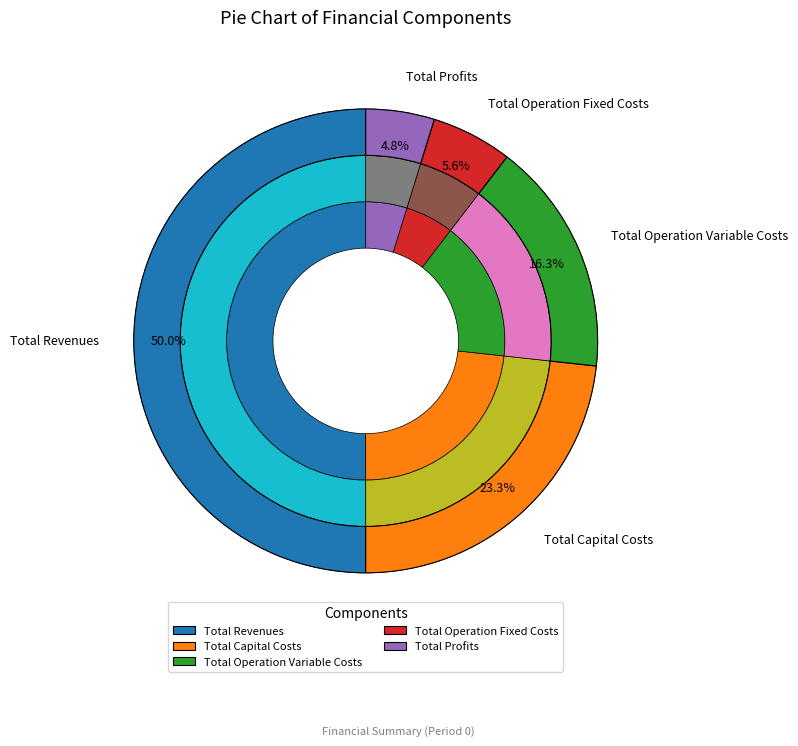

Is it true that Total Revenues is 41% of the pie?

False